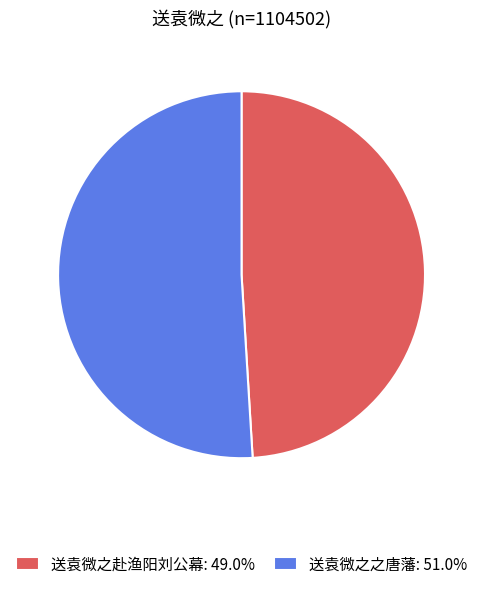

Approximately how many times larger is the value at 送袁微之赴渔阳刘公幕: 49.0% compared to 送袁微之之唐藩: 51.0%?

1.0